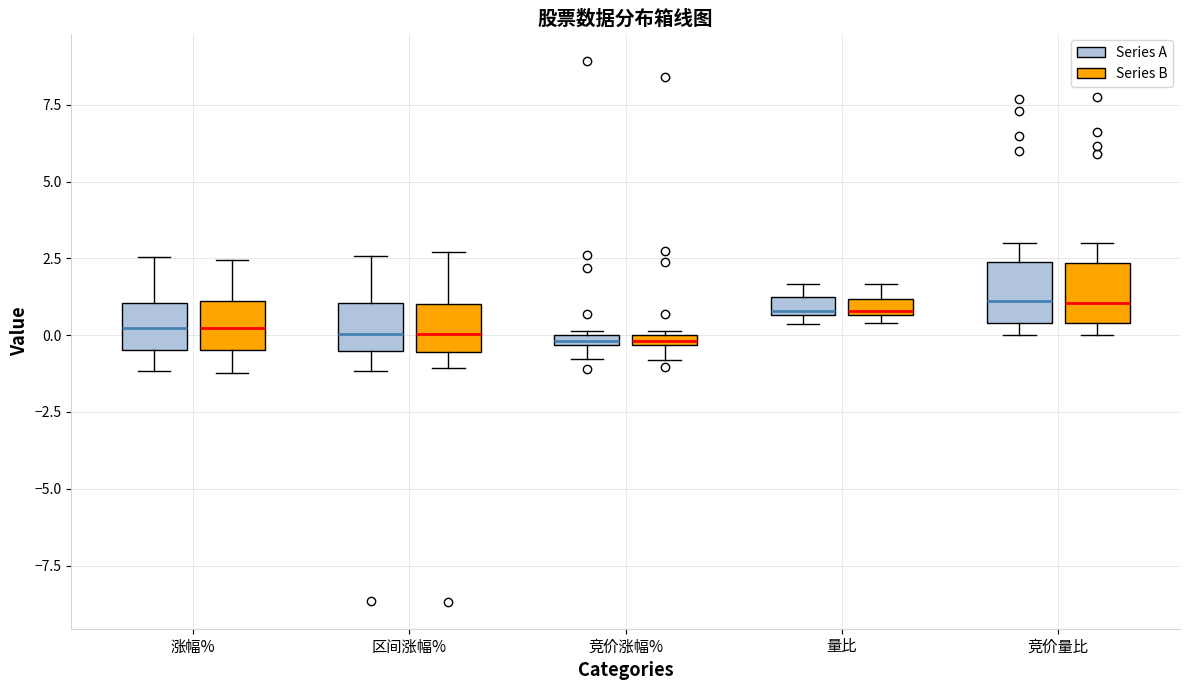

Where does the median line of the box for 涨幅% (Series B) sit on the y-axis? The values are not printed on the chart, so give them approximately, as read against the axis.

0.0